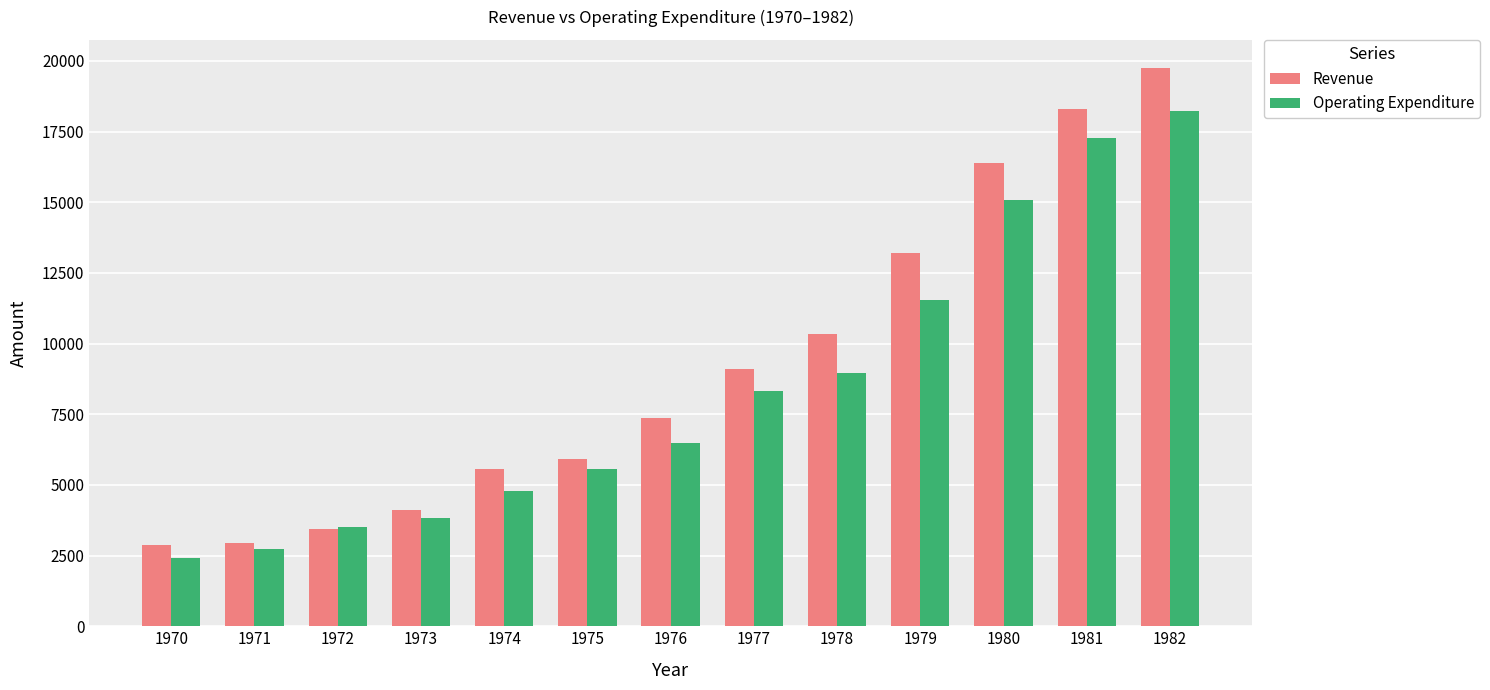

Rank the series by their maximum value, from highest to lowest.

Revenue, Operating Expenditure